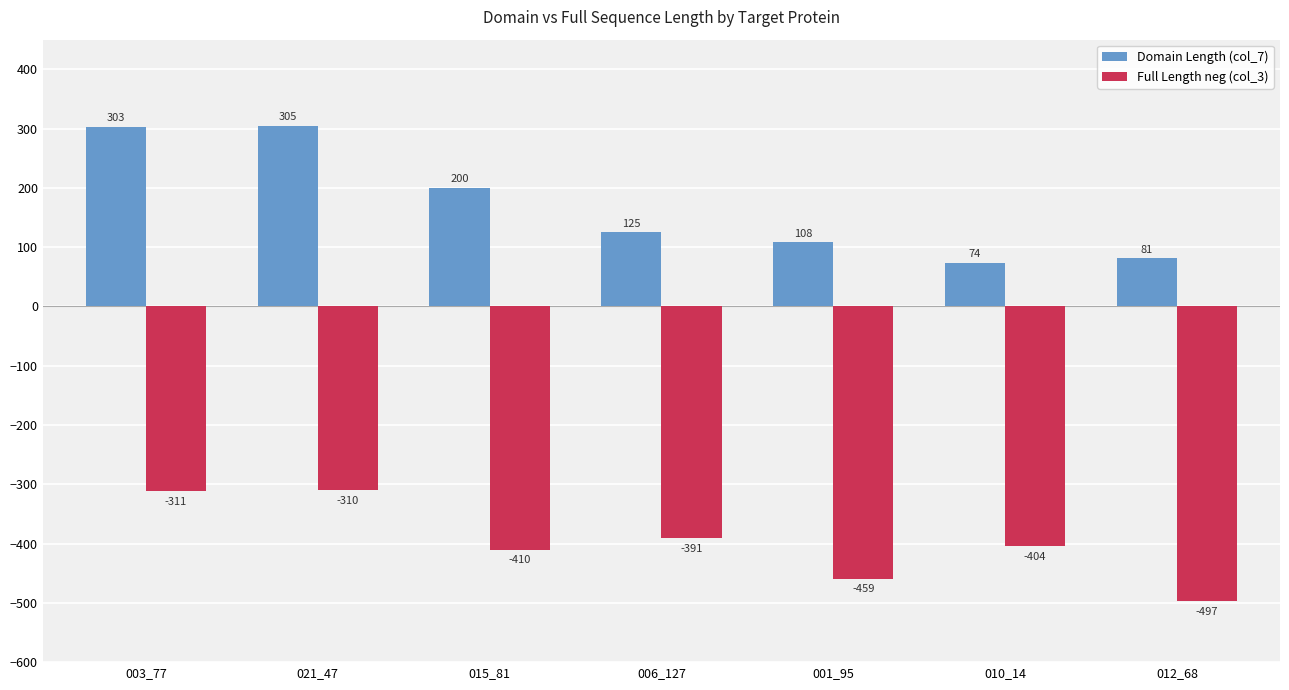

Reading right to left, transcribe all the data shown in this chart.

Domain Length (col_7): 81	74	108	125	200	305	303
Full Length neg (col_3): -497	-404	-459	-391	-410	-310	-311